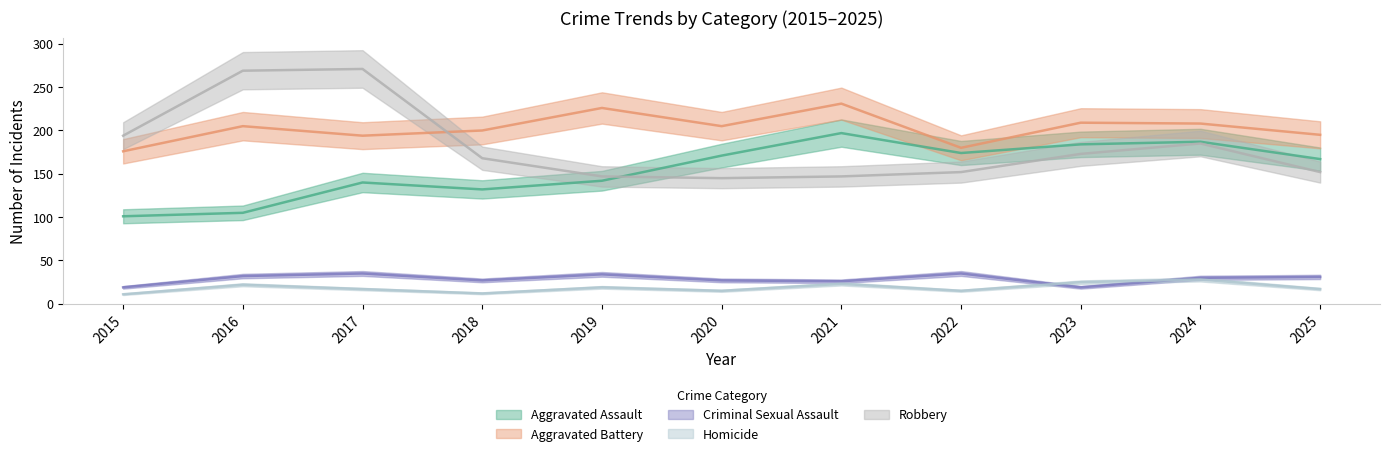

Is this an area chart (filled region under the line)?

No